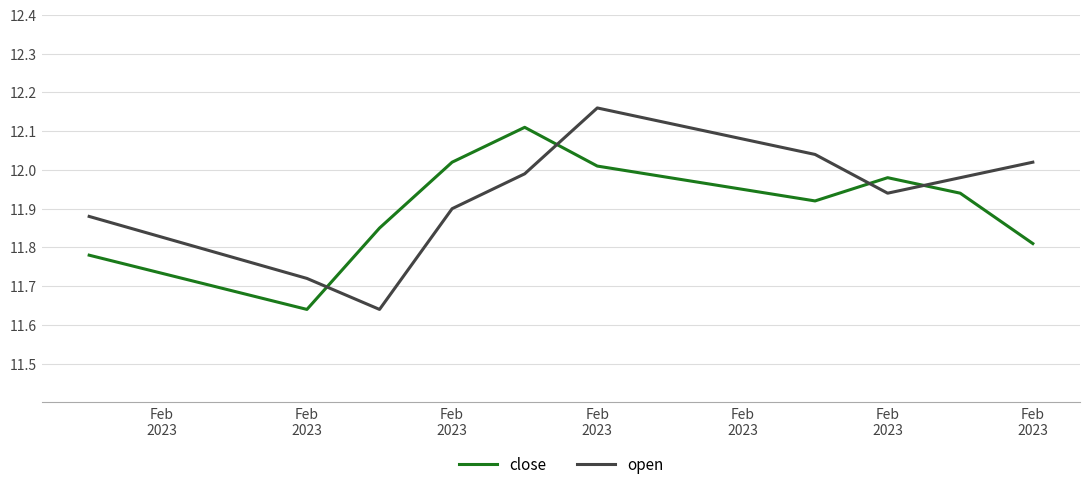

Rank the series by their maximum value, from highest to lowest.

open, close